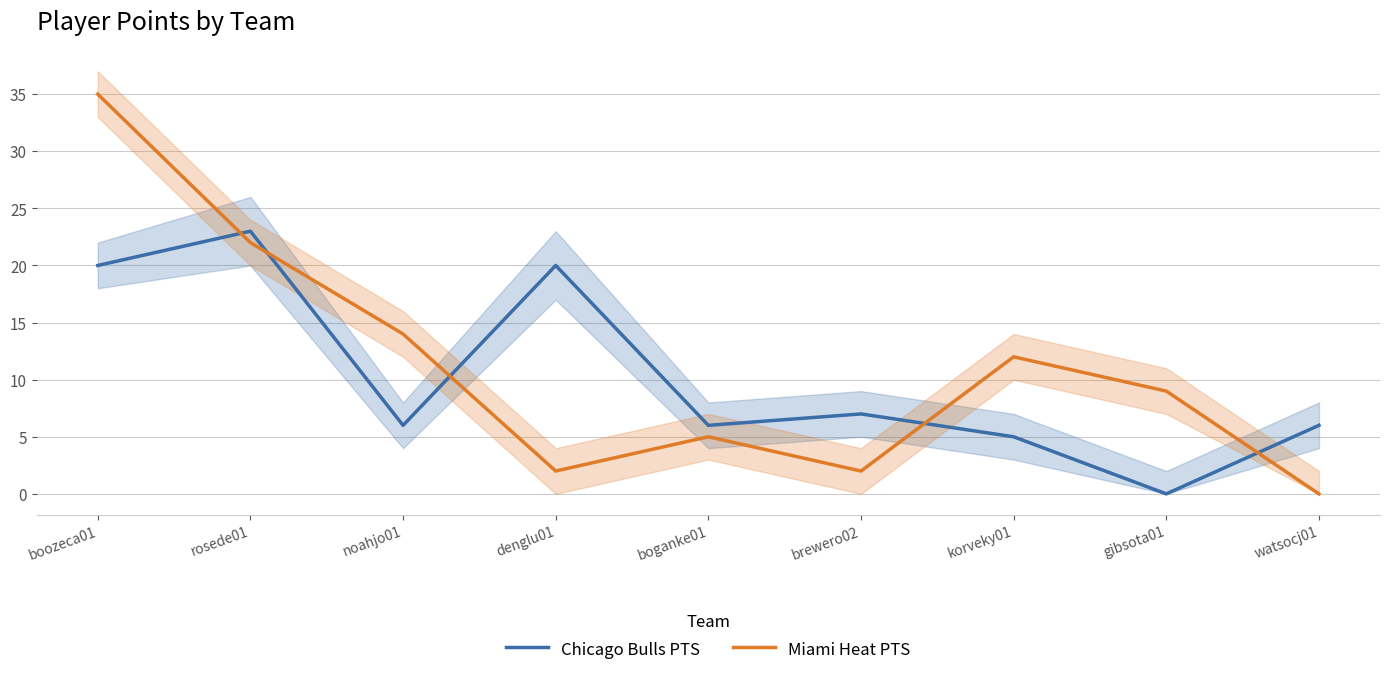

Where is the first local minimum for Chicago Bulls PTS?

noahjo01